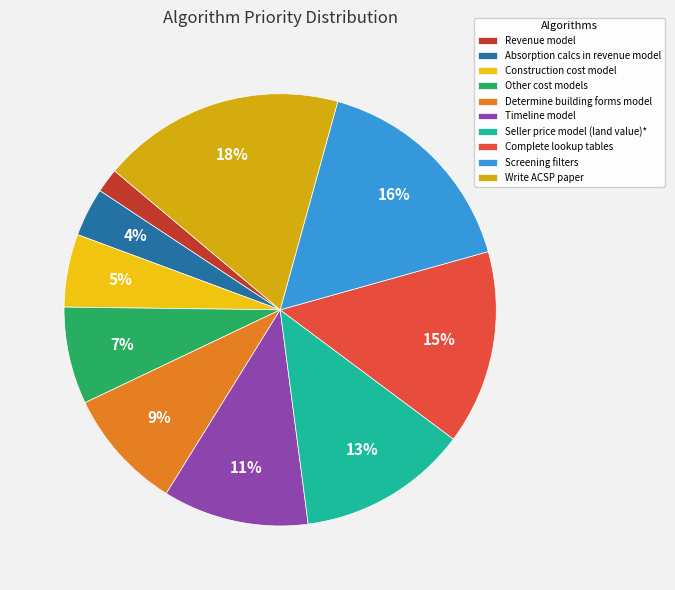

Is it true that Seller price model (land value)* is 4% of the pie?

False